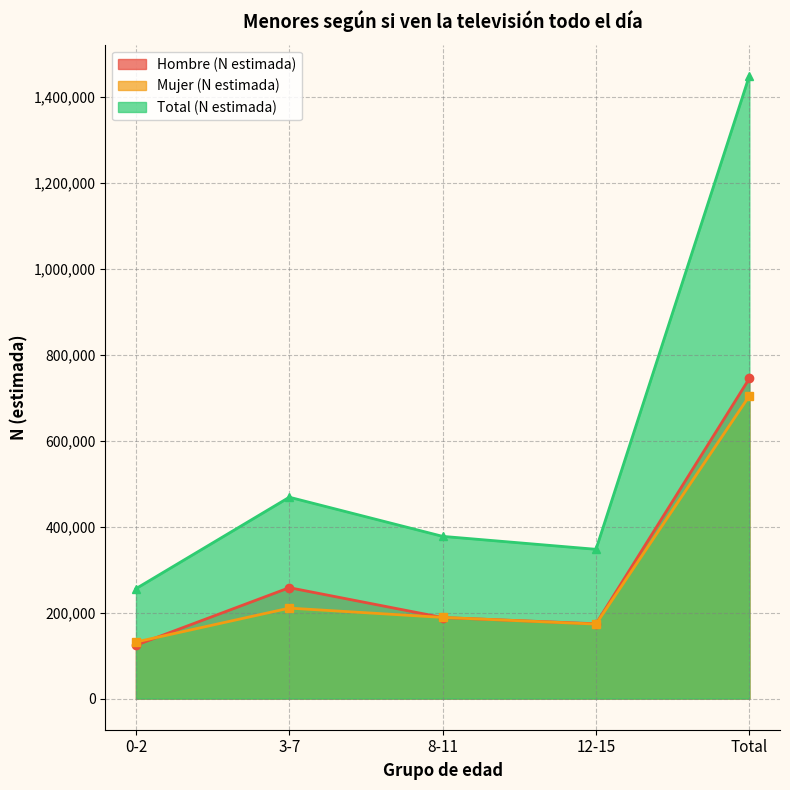

What is the sum of all Hombre (N estimada) values?

1489689